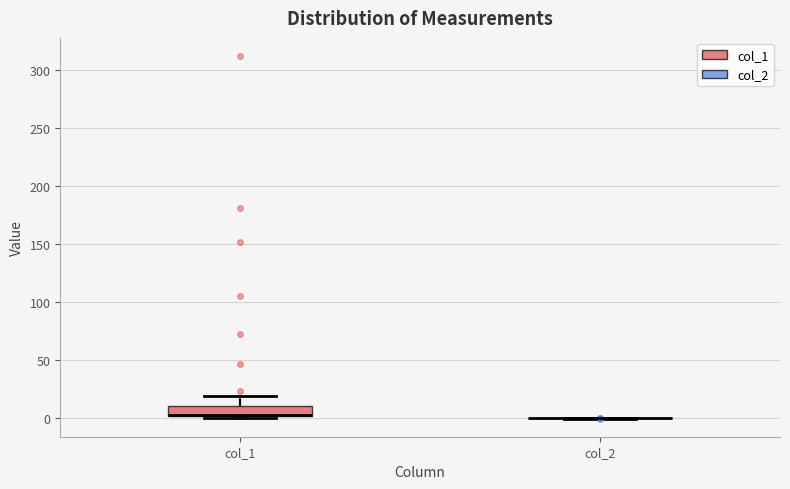

Where is the lower edge of the box for col_1 on the y-axis? The values are not printed on the chart, so give them approximately, as read against the axis.

0